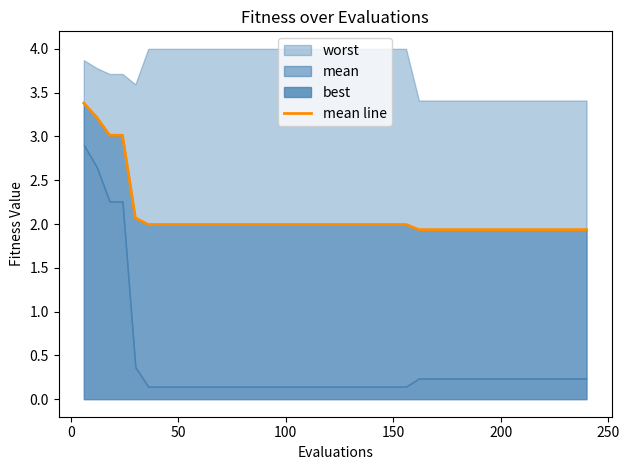

The value at 13 is 3.3. True or false?

False